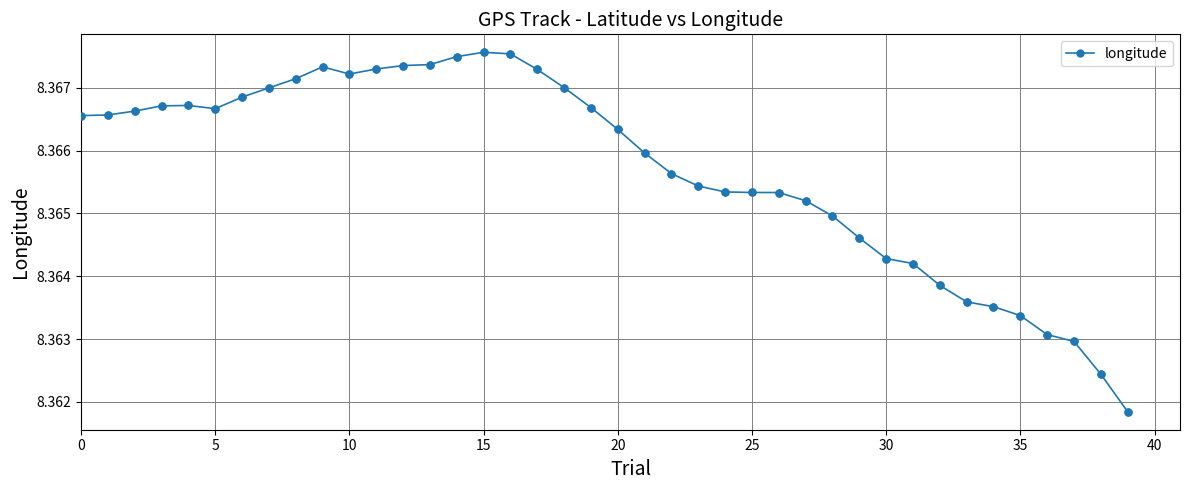

Count the values in the range 8 to 9.

40